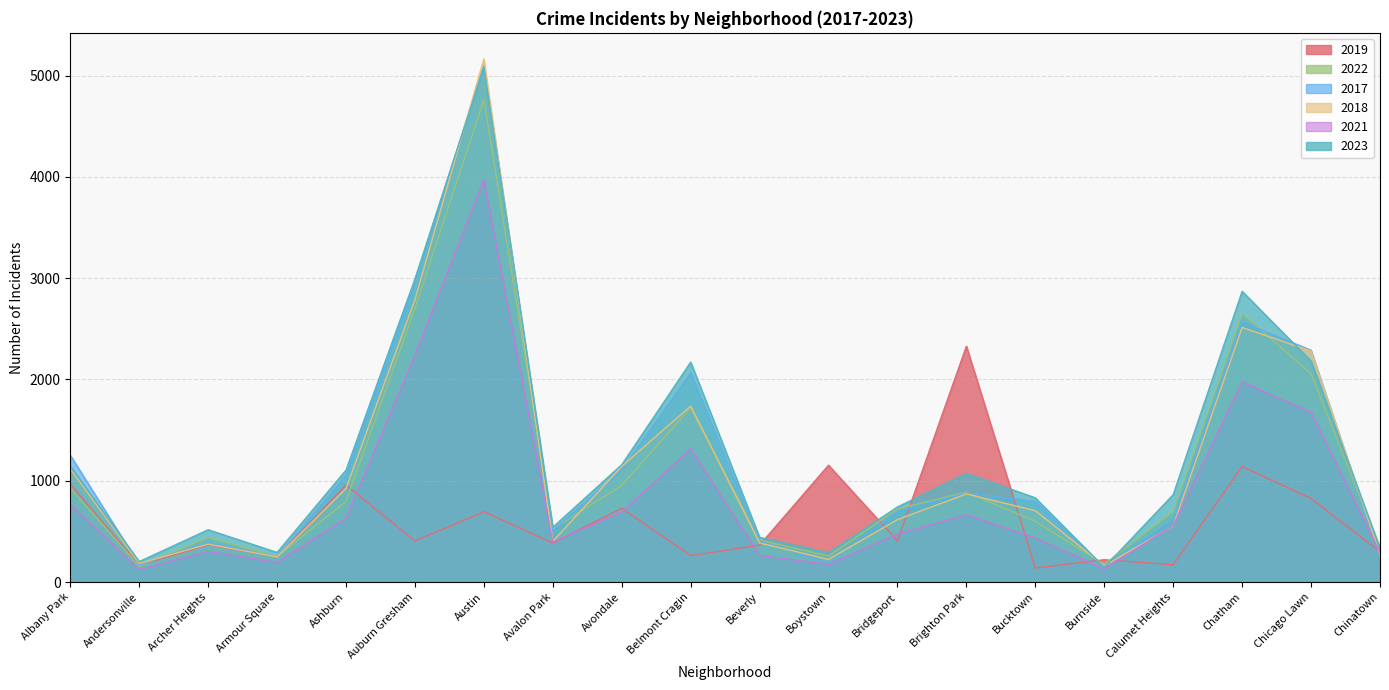

Where does the 2022 series first go above 722?

Albany Park